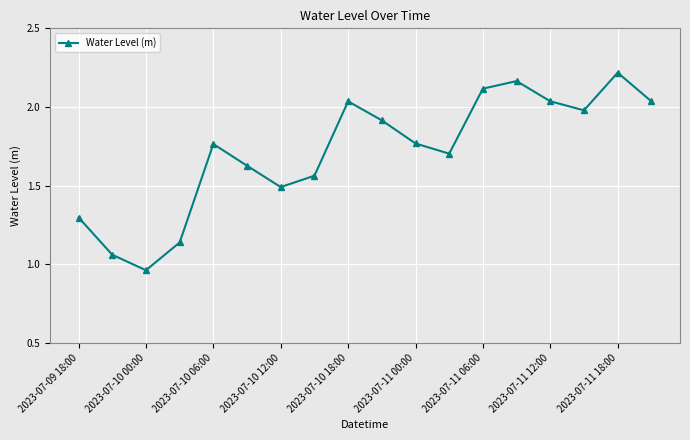

How many data points does each series have?

18